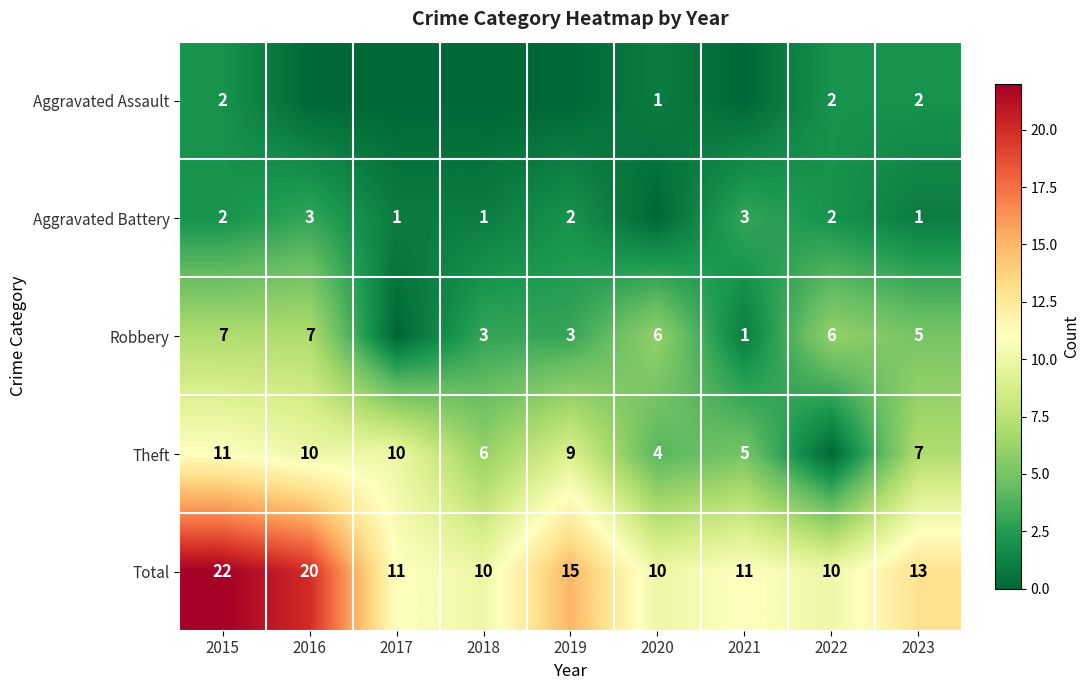

What is the difference between the second highest and minimum values in the Total series?

10